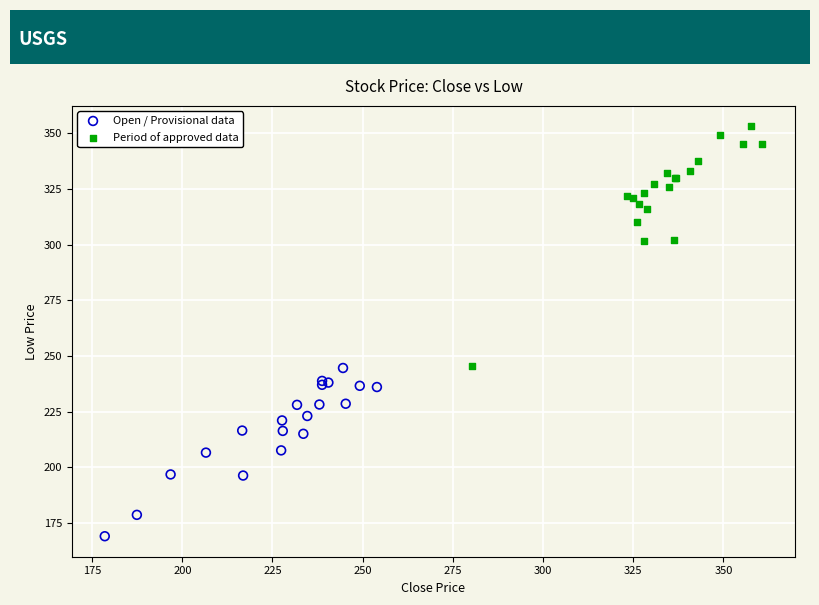

Which series contains the lowest Y value?

Open / Provisional data